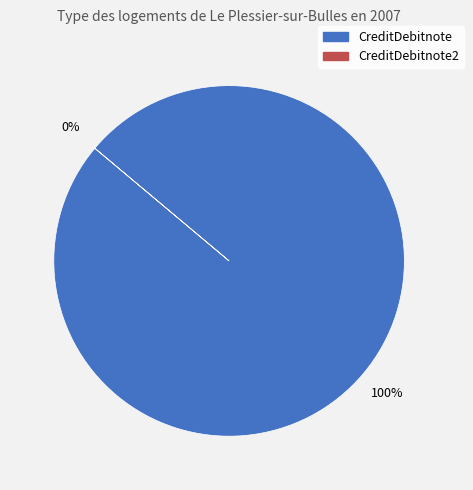

To the nearest percent, what is the average slice percentage?

50%